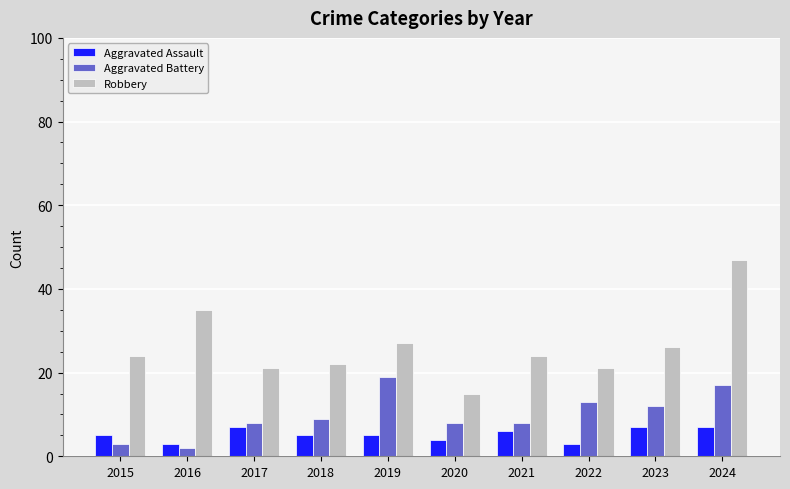

Reading right to left, transcribe all the data shown in this chart.

Aggravated Assault: 2024=7	2023=7	2022=3	2021=6	2020=4	2019=5	2018=5	2017=7	2016=3	2015=5
Aggravated Battery: 2024=17	2023=12	2022=13	2021=8	2020=8	2019=19	2018=9	2017=8	2016=2	2015=3
Robbery: 2024=47	2023=26	2022=21	2021=24	2020=15	2019=27	2018=22	2017=21	2016=35	2015=24